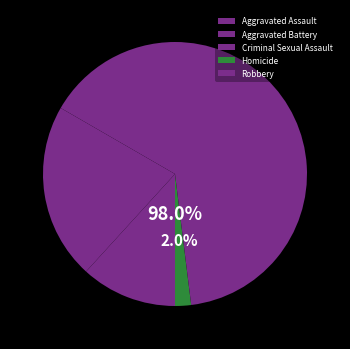

Count the number of slices in the pie.

5